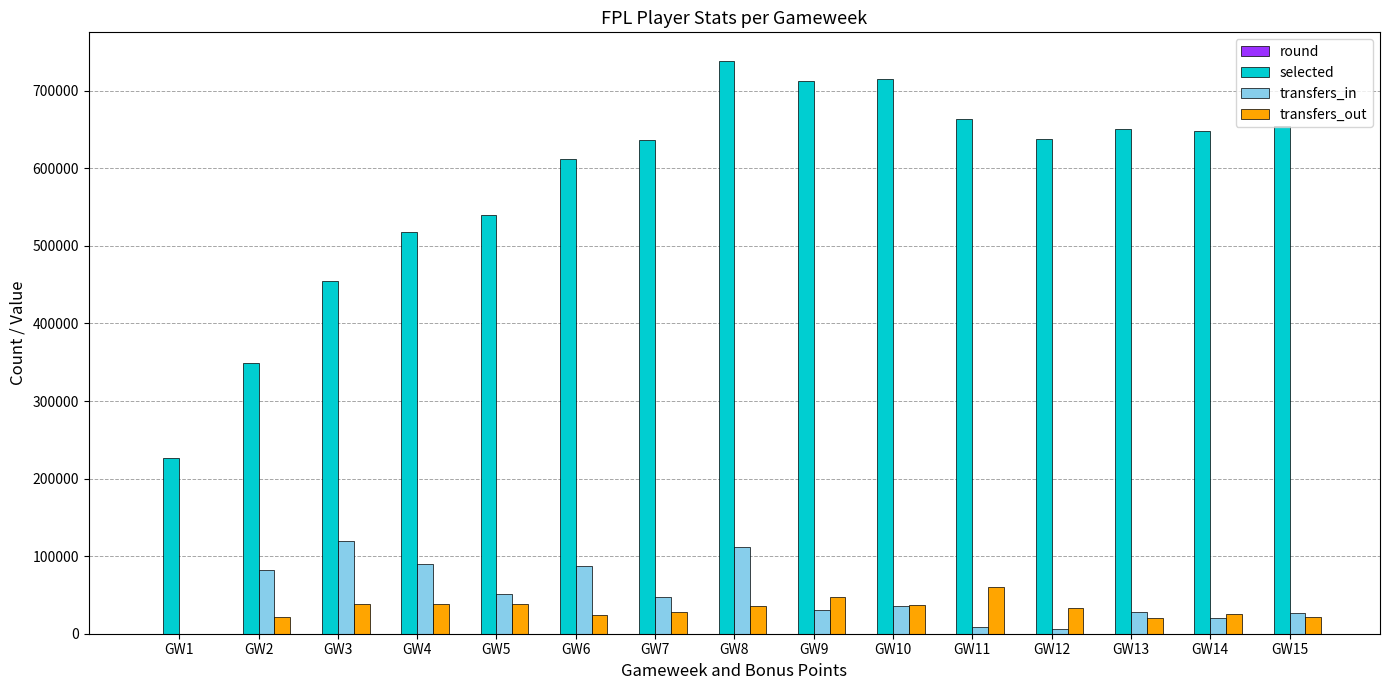

What is the greatest value displayed?

738479